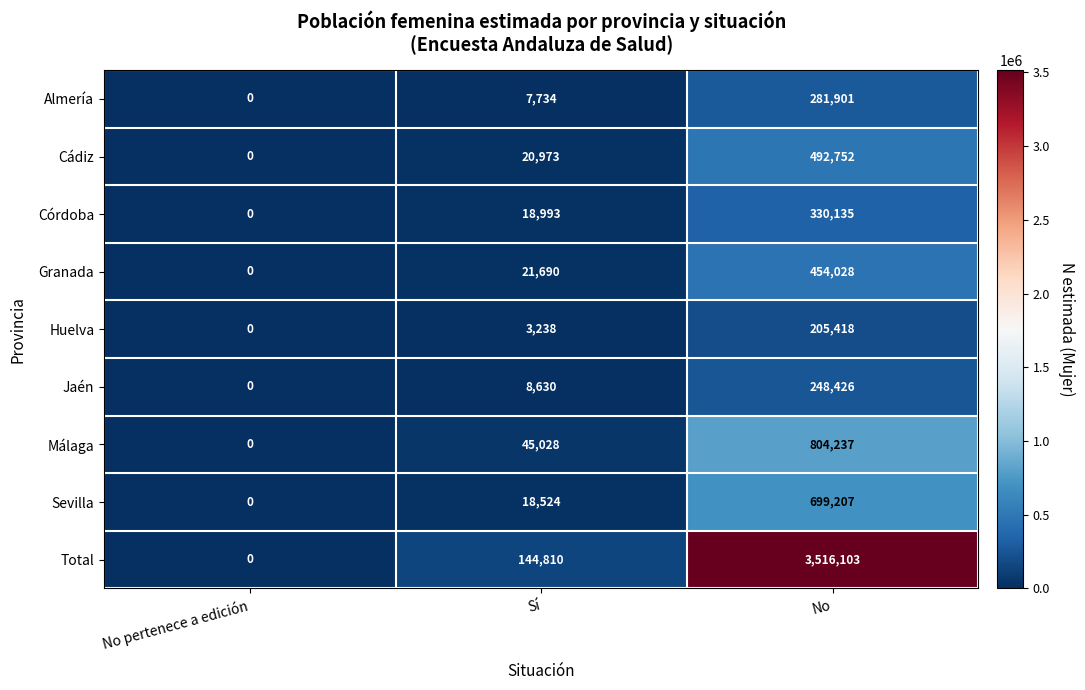

At which label is Total closest to 1758051?

Sí